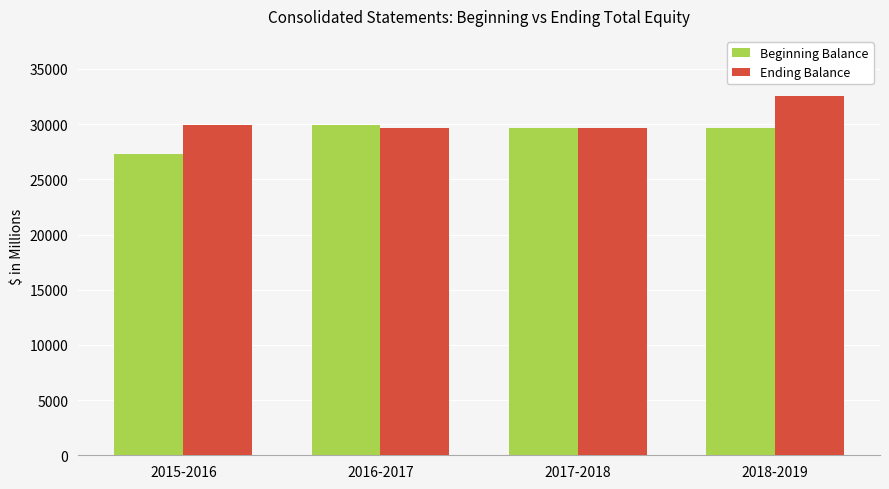

What is the average value of the Ending Balance series?

30472